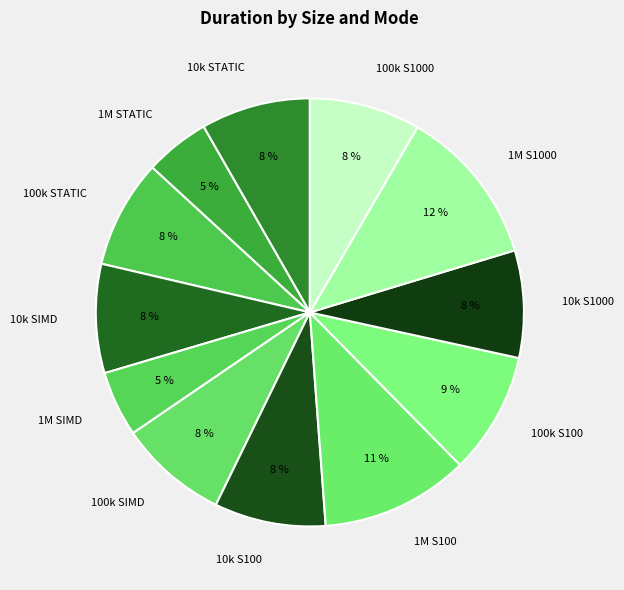

Is the sum of 100k S100 and 1M SIMD greater than half?

No